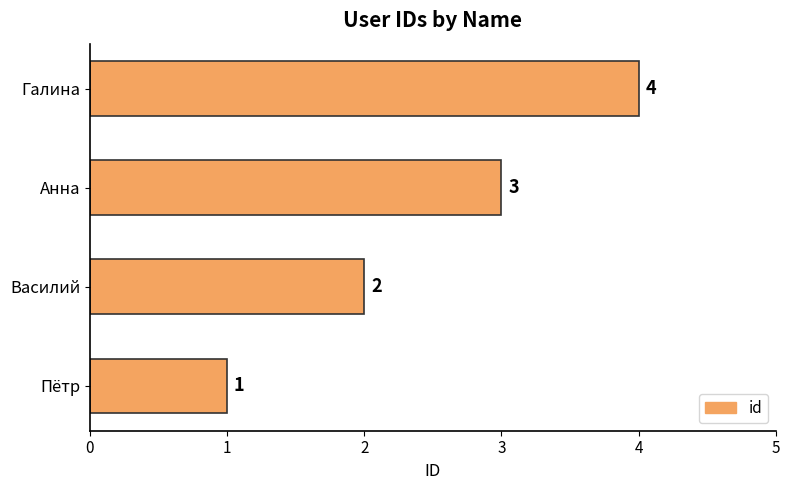

What is the smallest value displayed?

1